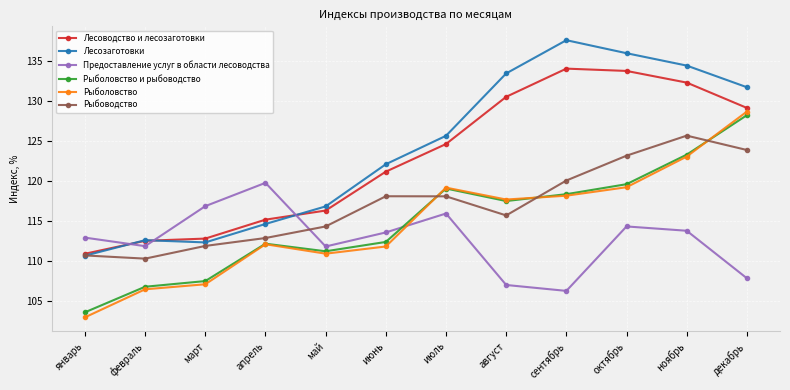

Between октябрь and ноябрь, which series saw the biggest shift?

Рыболовство